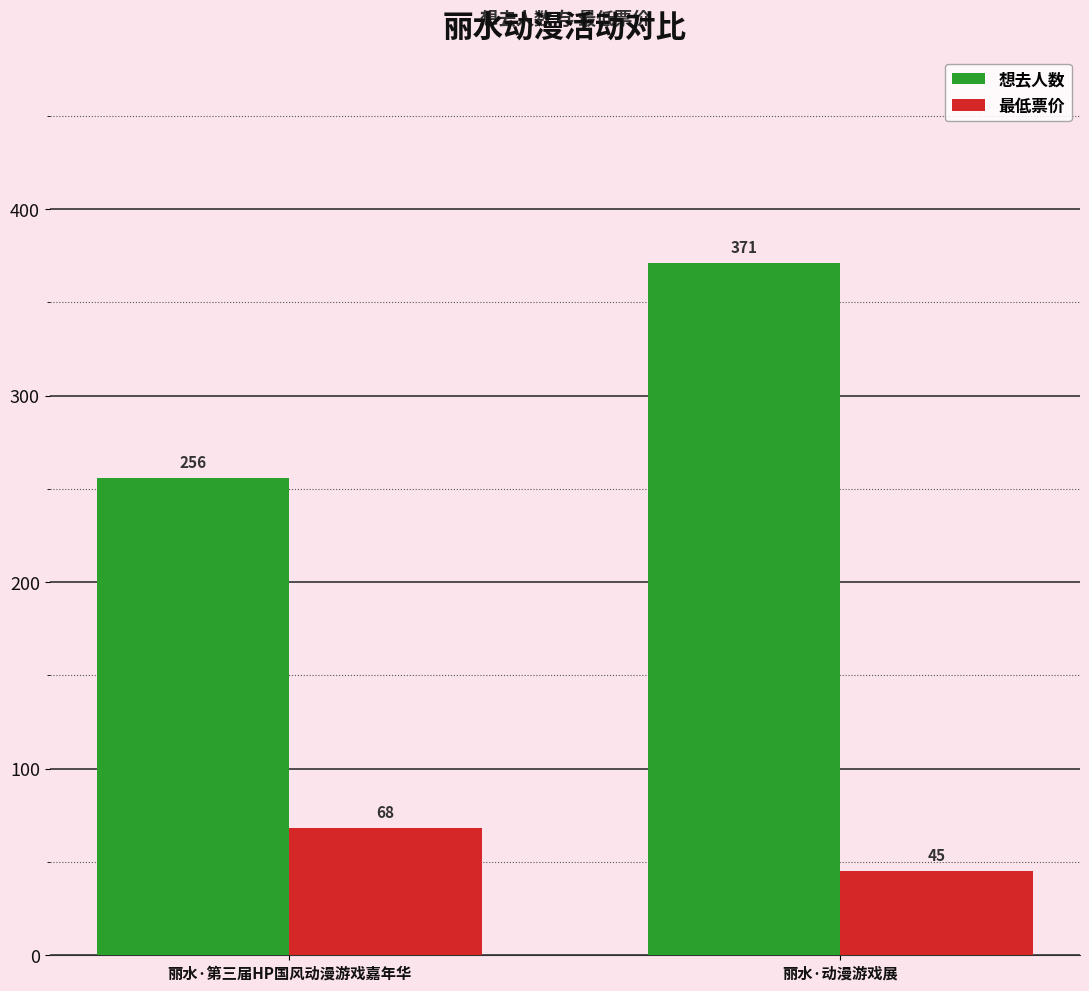

Is it true that 想去人数 equals 399 at 丽水·第三届HP国风动漫游戏嘉年华?

False